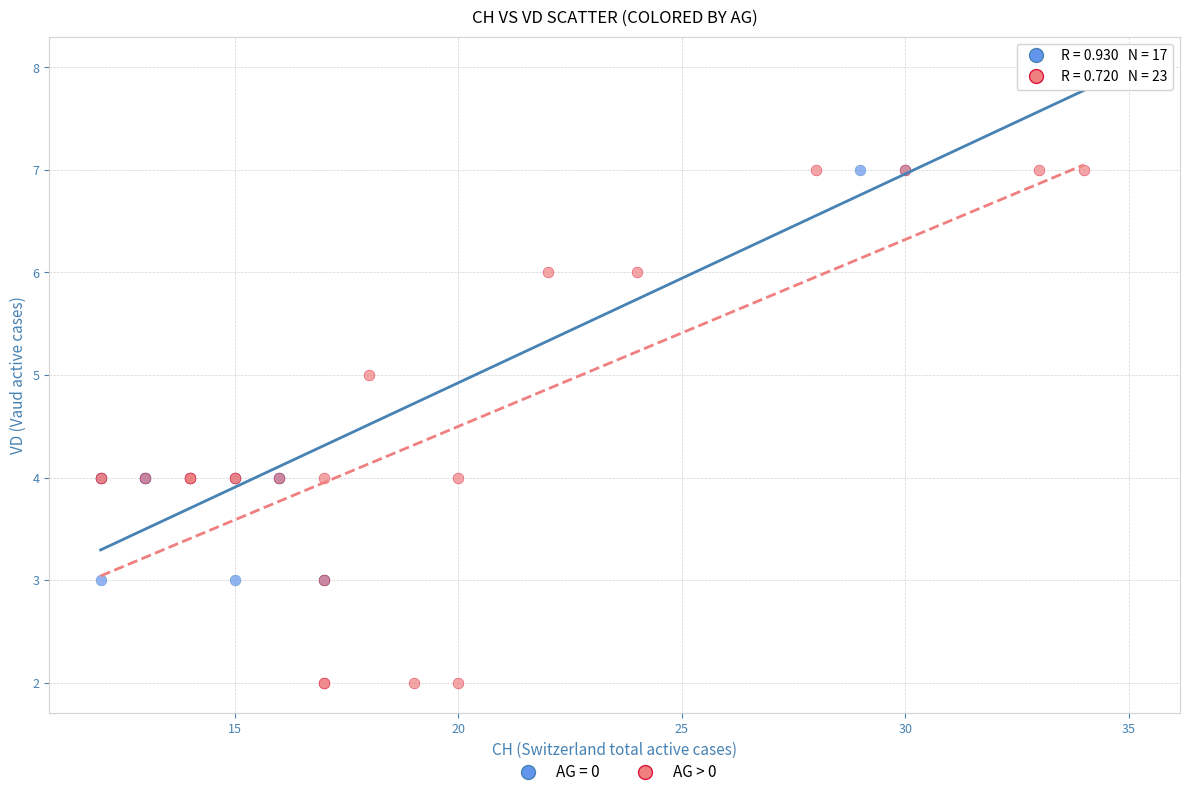

Which series reaches the minimum Y coordinate?

AG > 0